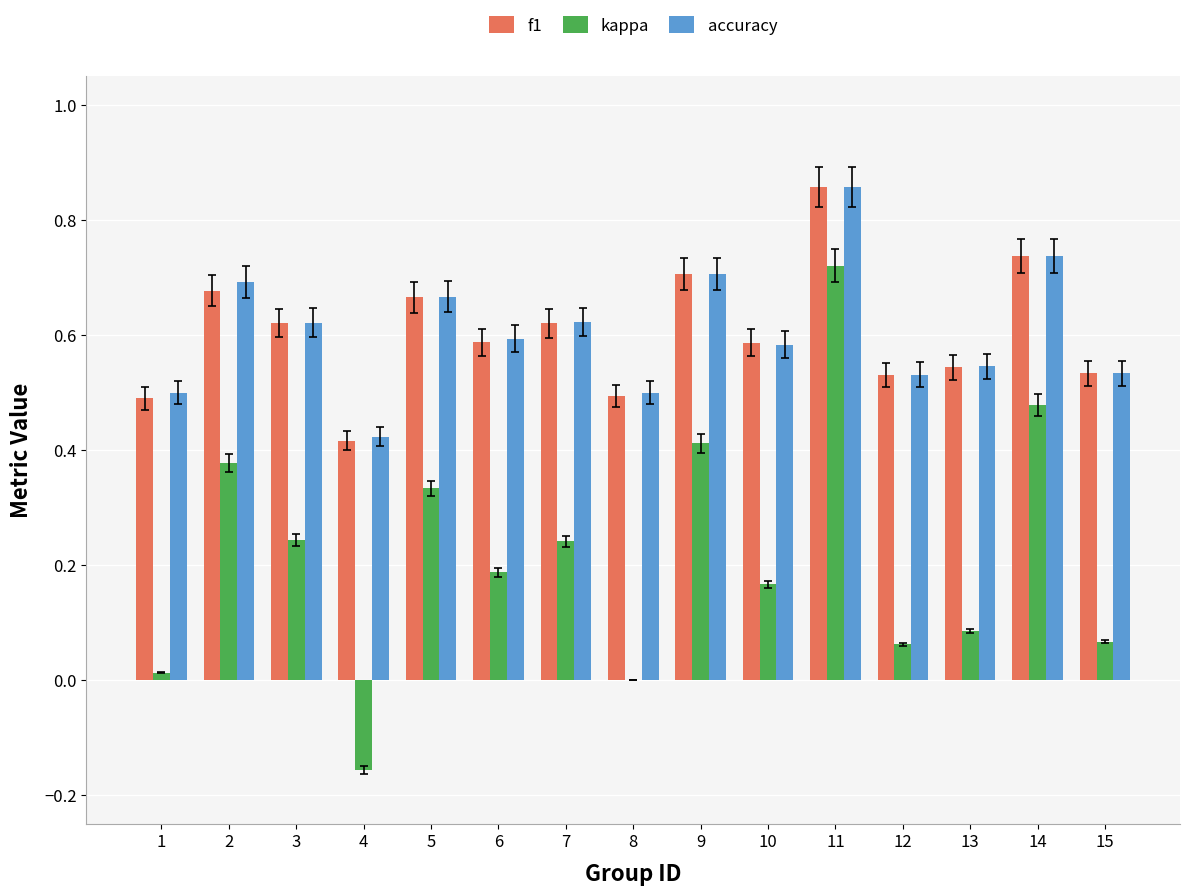

Count the number of data series in this chart.

3